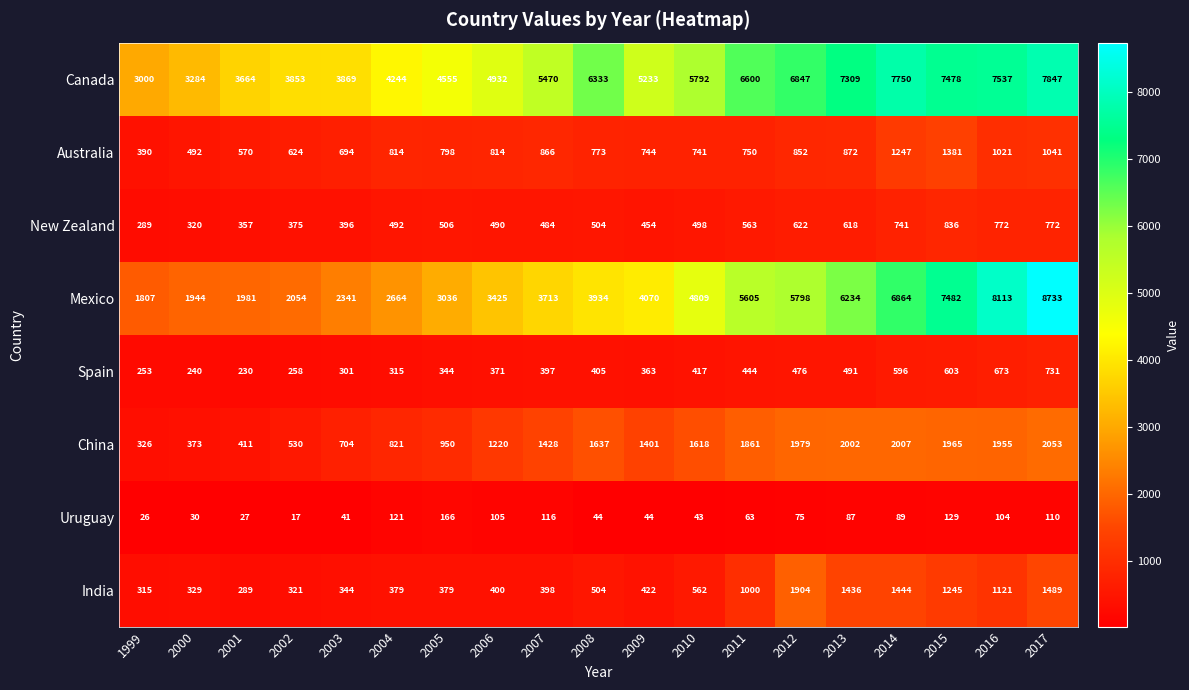

Which series has the largest total across all categories?

Canada